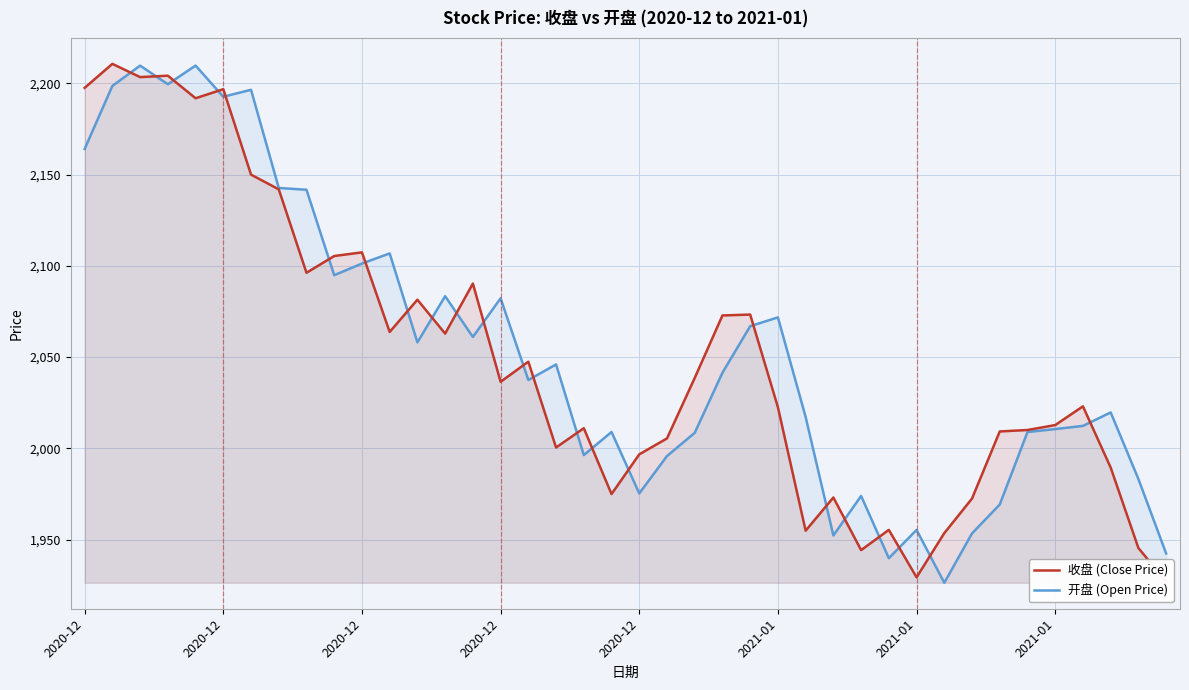

In 开盘 (Open Price), how many points are lower than both neighbors (excluding endpoints)?

11